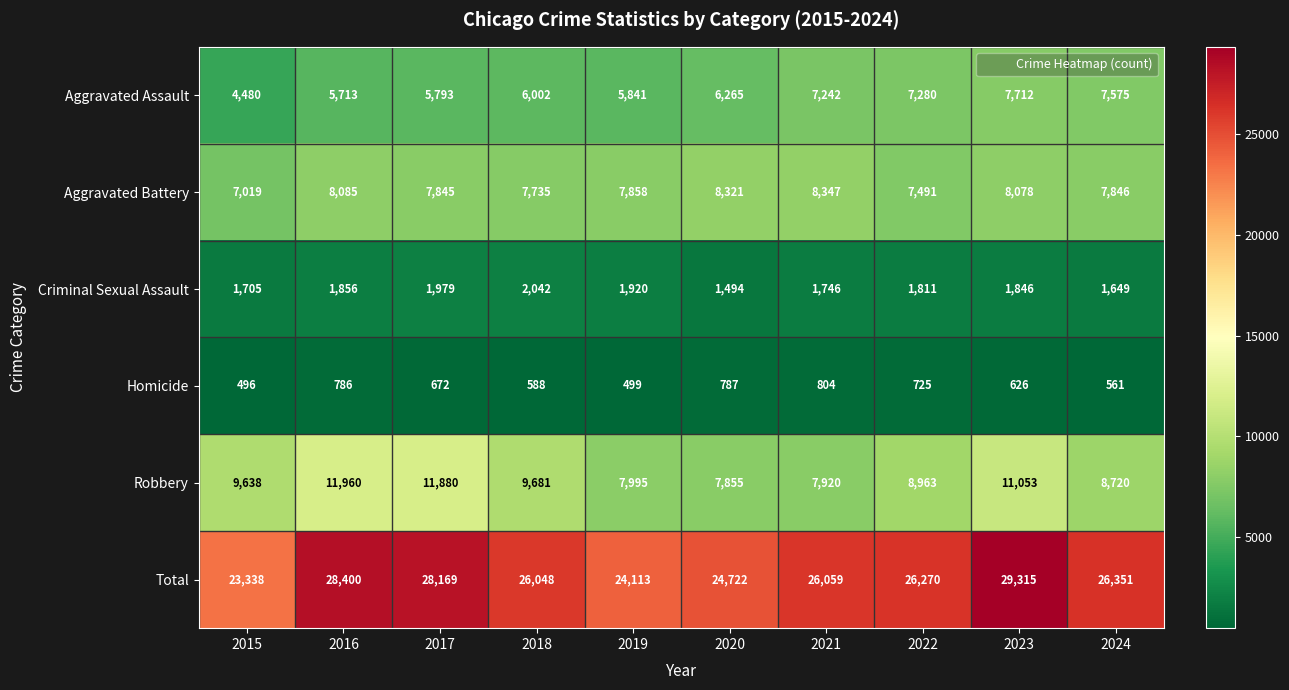

Which series has the largest range (max minus min)?

Total